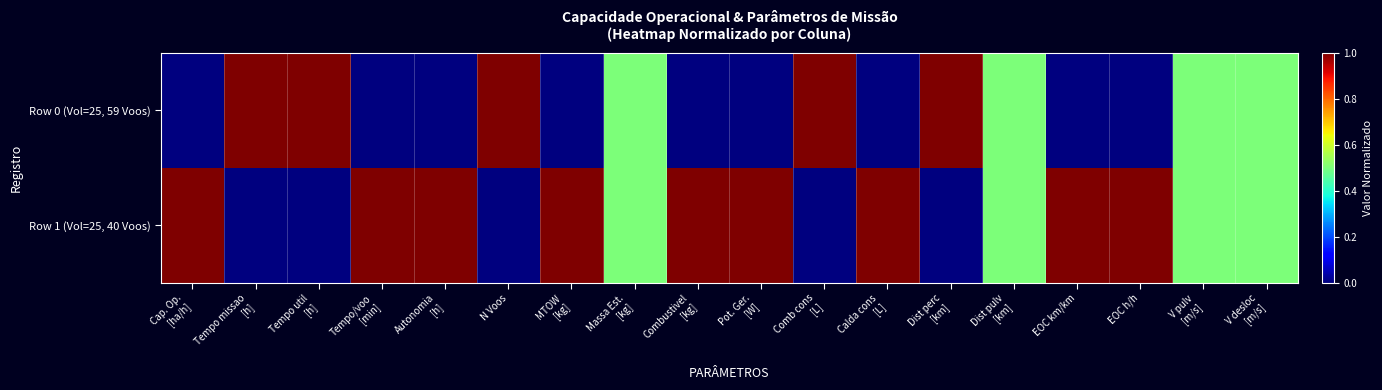

Reading left to right, transcribe all the data shown in this chart.

Row 0 (Vol=25, 59 Voos): Cap. Op.
[ha/h]=0.0	Tempo missao
[h]=1.0	Tempo util
[h]=1.0	Tempo/voo
[min]=0.0	Autonomia
[h]=0.0	N Voos=1.0	MTOW
[kg]=0.0	Massa Est.
[kg]=0.5	Combustivel
[kg]=0.0	Pot. Ger.
[W]=0.0	Comb cons
[L]=1.0	Calda cons
[L]=0.0	Dist perc
[km]=1.0	Dist pulv
[km]=0.5	EOC km/km=0.0	EOC h/h=0.0	V pulv
[m/s]=0.5	V desloc
[m/s]=0.5
Row 1 (Vol=25, 40 Voos): Cap. Op.
[ha/h]=1.0	Tempo missao
[h]=0.0	Tempo util
[h]=0.0	Tempo/voo
[min]=1.0	Autonomia
[h]=1.0	N Voos=0.0	MTOW
[kg]=1.0	Massa Est.
[kg]=0.5	Combustivel
[kg]=1.0	Pot. Ger.
[W]=1.0	Comb cons
[L]=0.0	Calda cons
[L]=1.0	Dist perc
[km]=0.0	Dist pulv
[km]=0.5	EOC km/km=1.0	EOC h/h=1.0	V pulv
[m/s]=0.5	V desloc
[m/s]=0.5